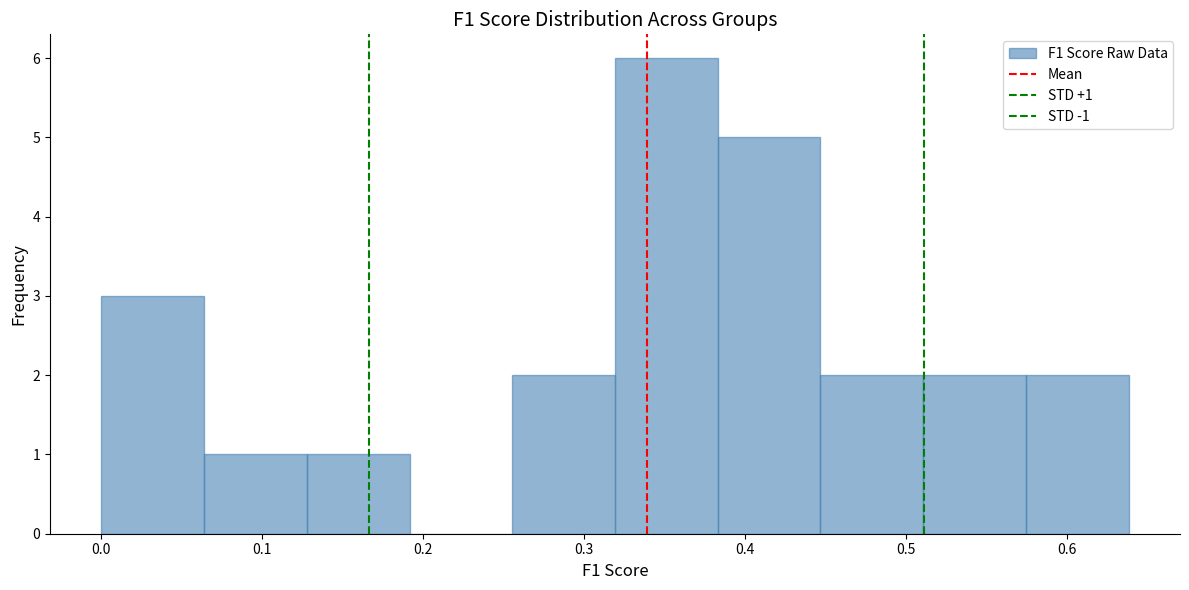

Over which range of the x-axis is the bar tallest?

0.32 to 0.38